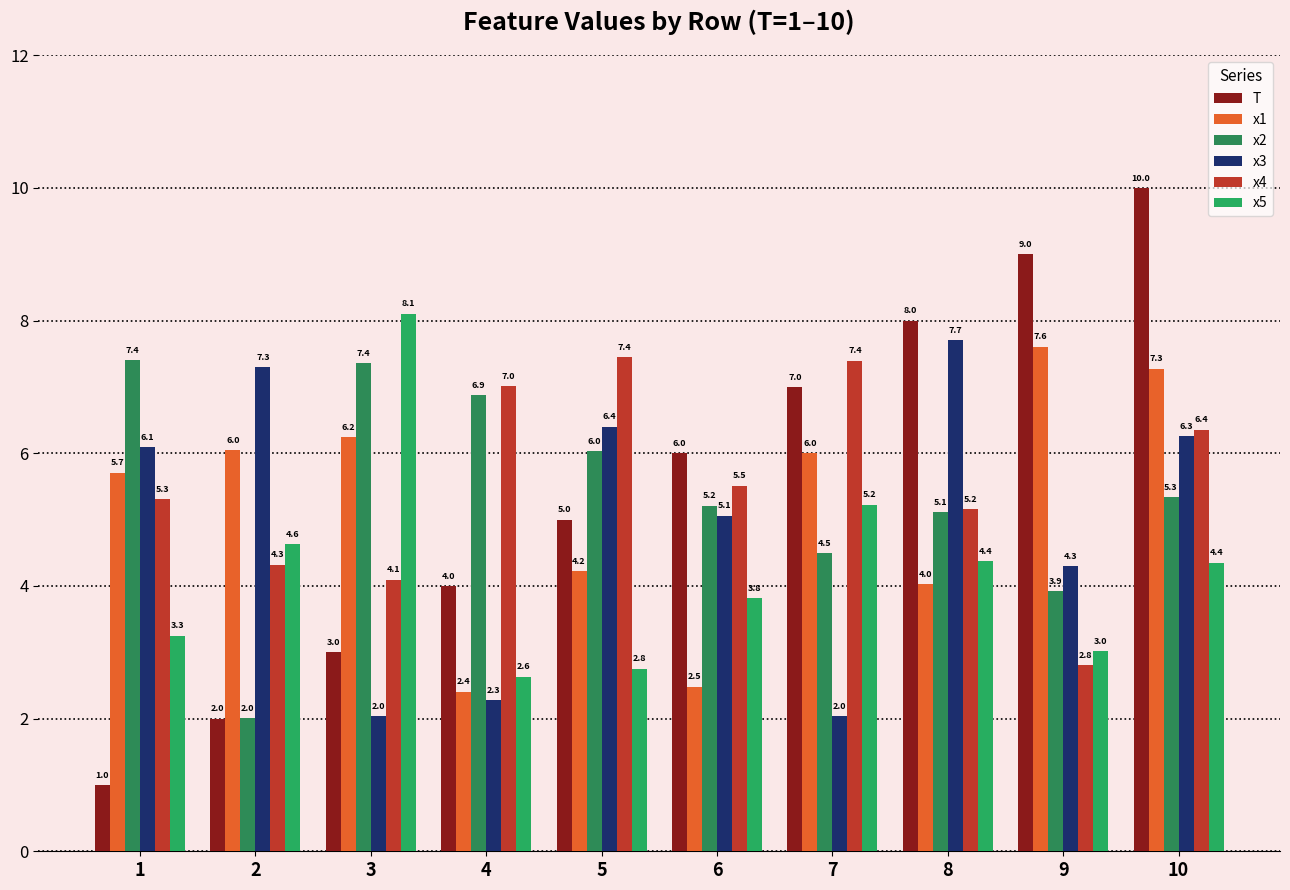

Which series has the largest total across all categories?

x4